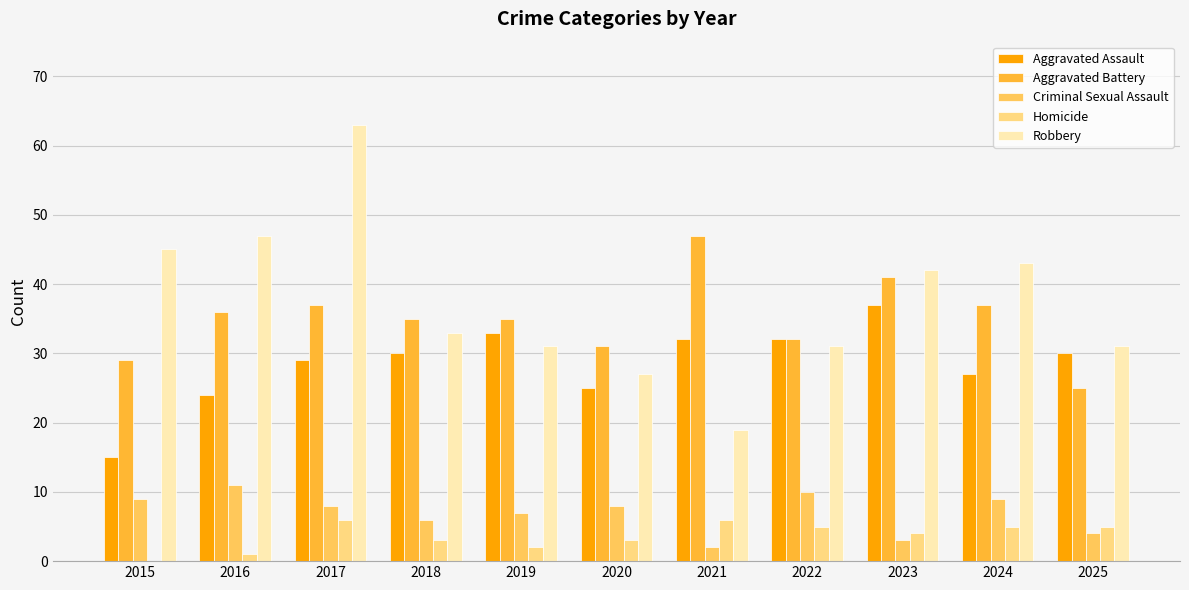

What is the highest value of the Aggravated Assault series?

37